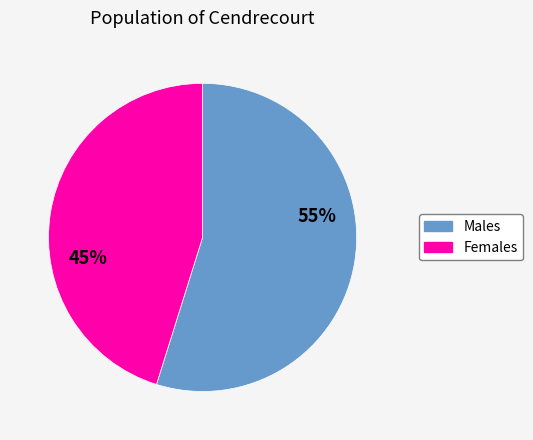

To the nearest percent, what is the average slice percentage?

50%